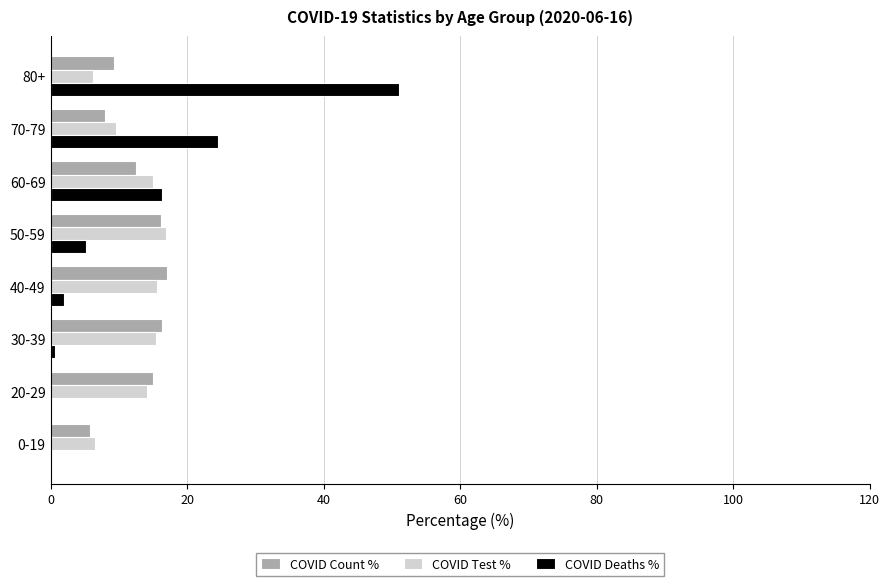

Which category has the highest value across all series?

80+